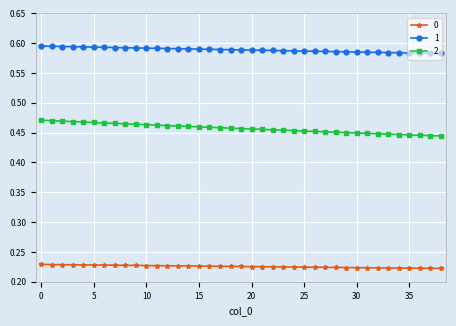

What is the sum of all 1 values?

23.0